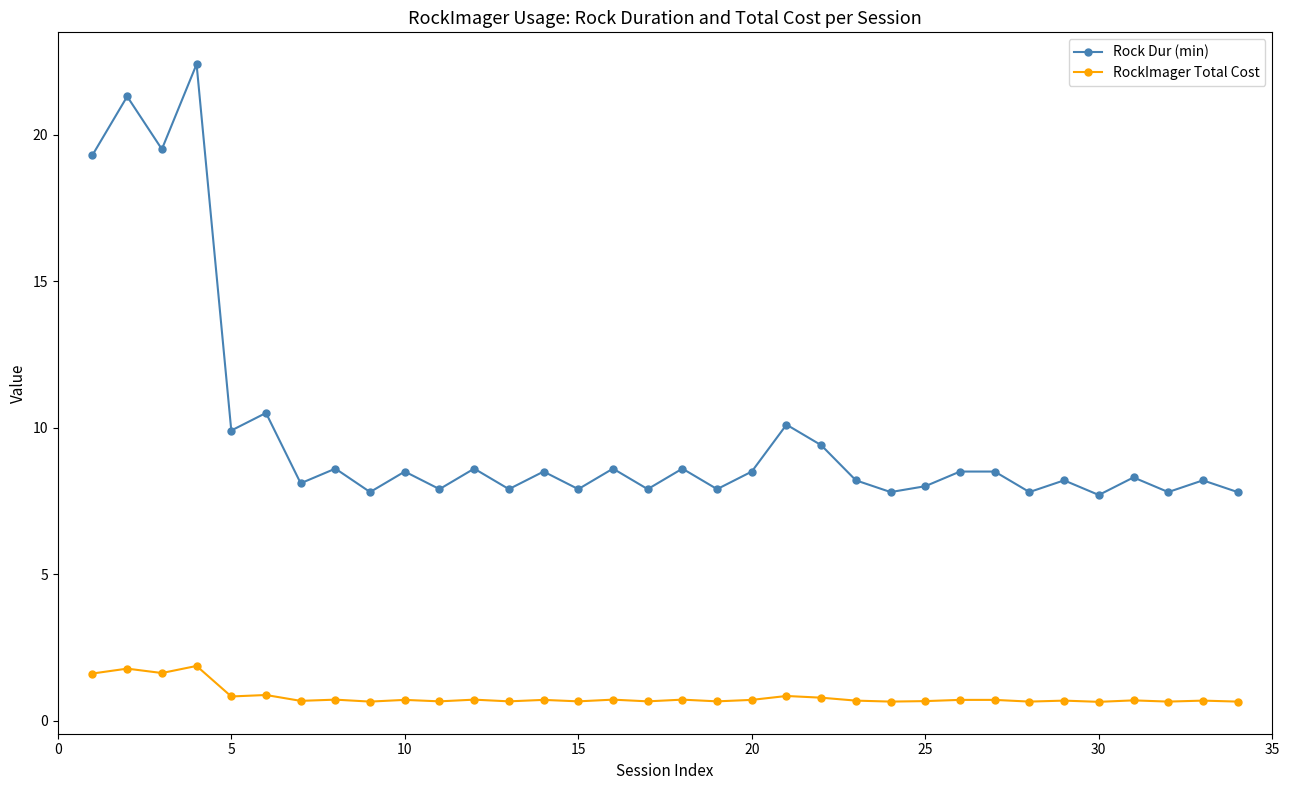

Which series has the largest total across all categories?

Rock Dur (min)